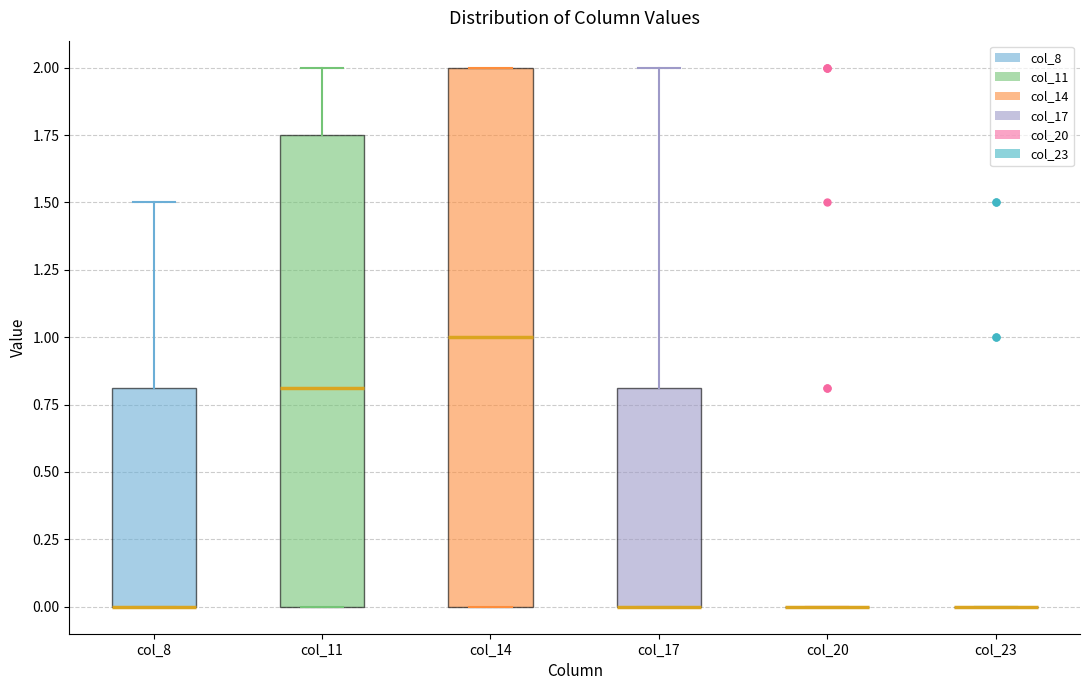

Reading left to right, read every box against the y-axis: the position of its median line, the range the box covers, and the ends of its whiskers. The values are not printed on the chart, so give them approximately, as read against the axis.

col_8: median 0.00 (drawn on the box's lower edge), box 0.00 to 0.80, whiskers 0.00 to 1.50
col_11: median 0.80, box 0.00 to 1.75, whiskers 0.00 to 2.00
col_14: median 1.00, box 0.00 to 2.00, whiskers 0.00 to 2.00
col_17: median 0.00 (drawn on the box's lower edge), box 0.00 to 0.80, whiskers 0.00 to 2.00
col_20: box collapsed to a line at 0.00, whiskers 0.00 to 0.00
col_23: box collapsed to a line at 0.00, whiskers 0.00 to 0.00